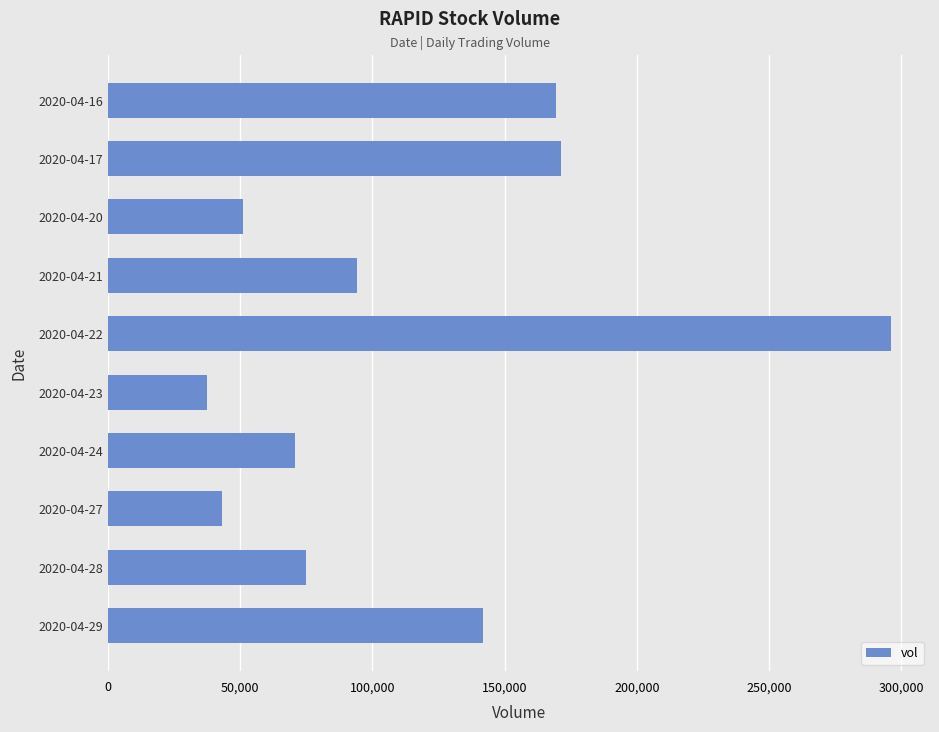

How many values are below 94200?

5